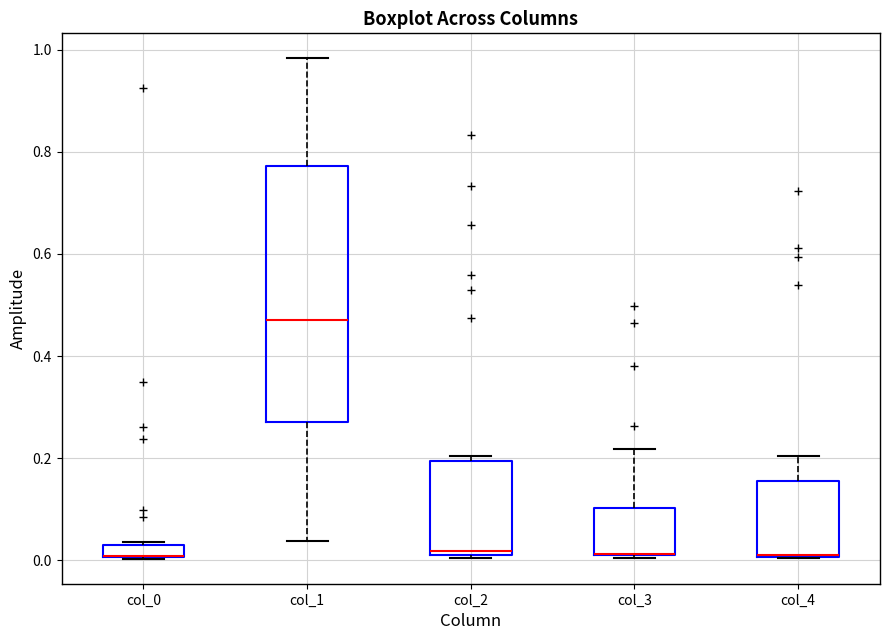

Comparing the boxes themselves (not the whiskers), which one is the tallest?

col_1